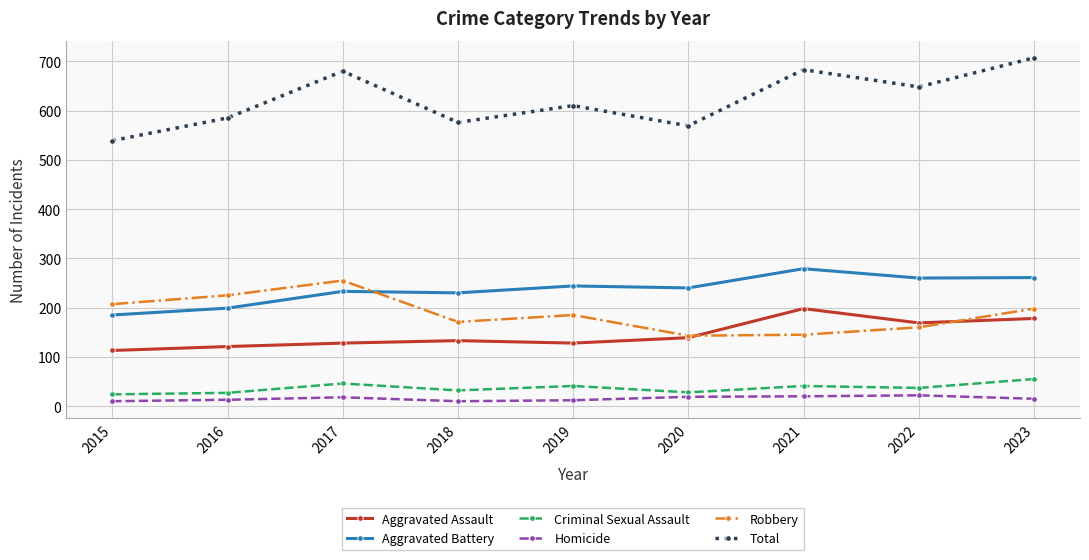

True or false: Aggravated Assault and Criminal Sexual Assault cross at least once.

False